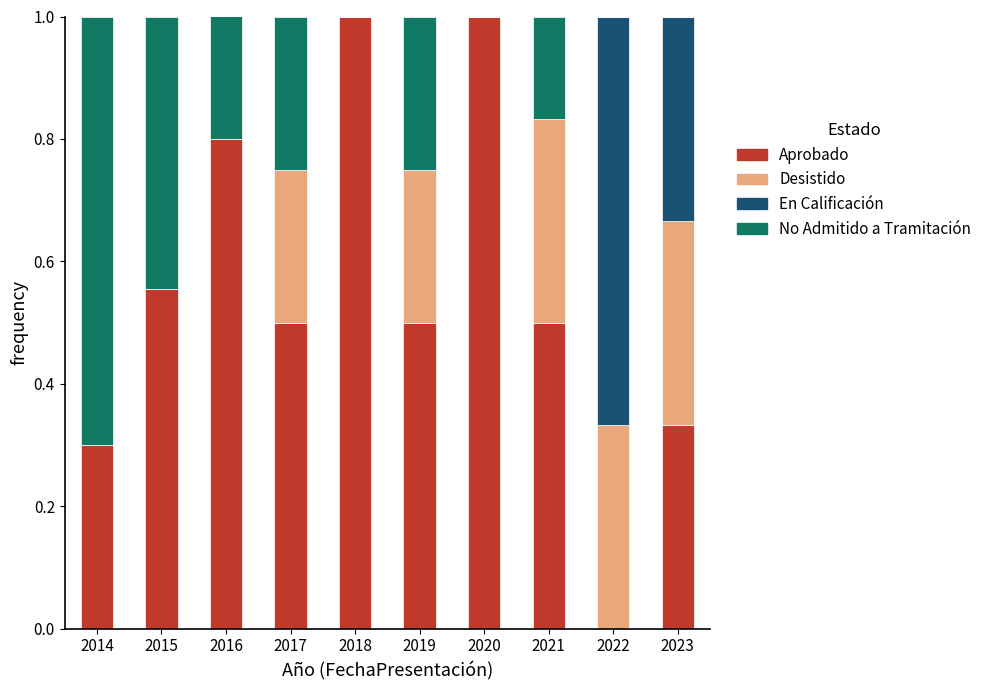

Count the number of categories in the chart.

10